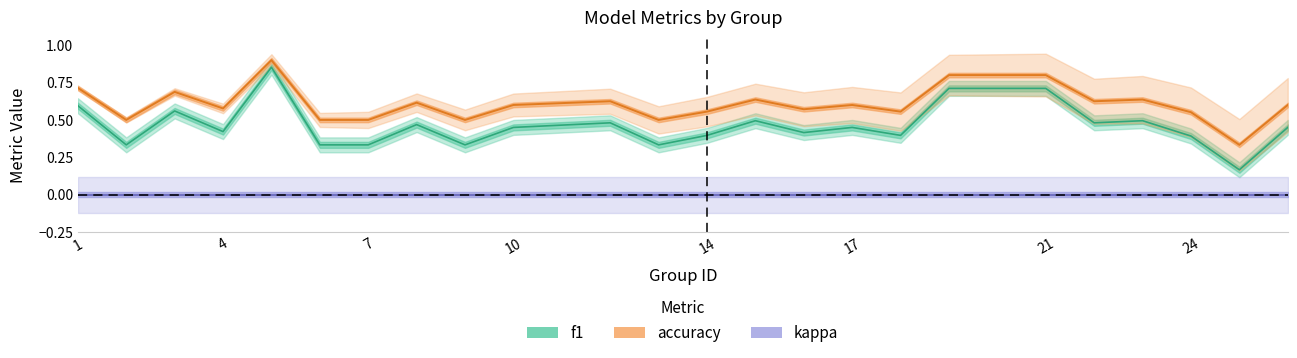

True or false: f1 and accuracy cross at least once.

False